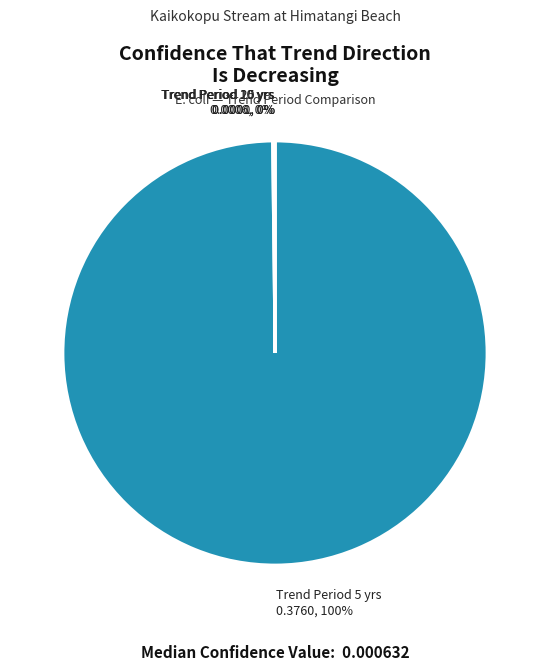

The Trend Period 5 yrs 0.3760, 100% slice represents 88% of the pie. True or false?

False